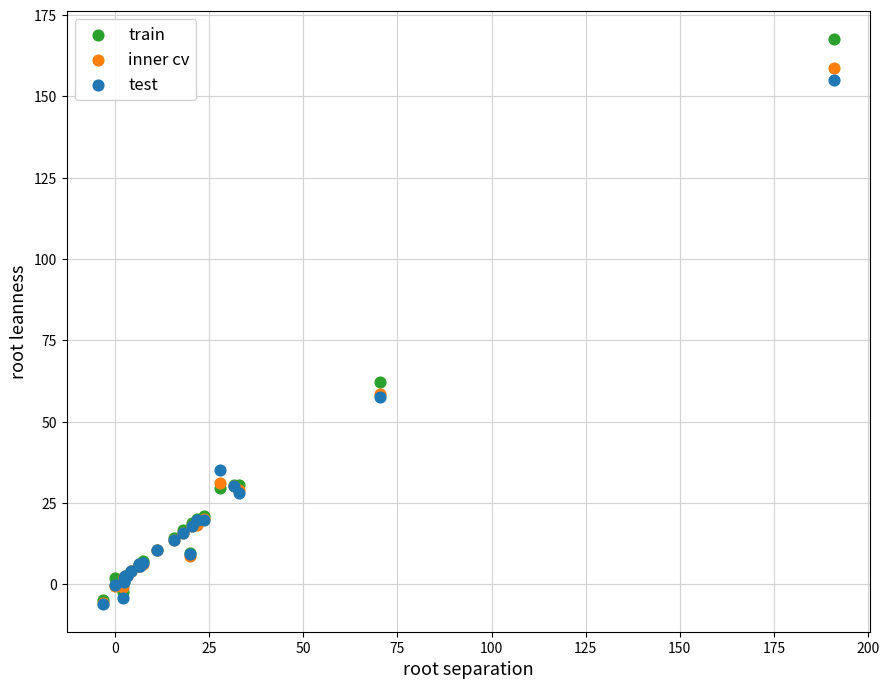

In the train series, what Y value is closest to 81?

62.2